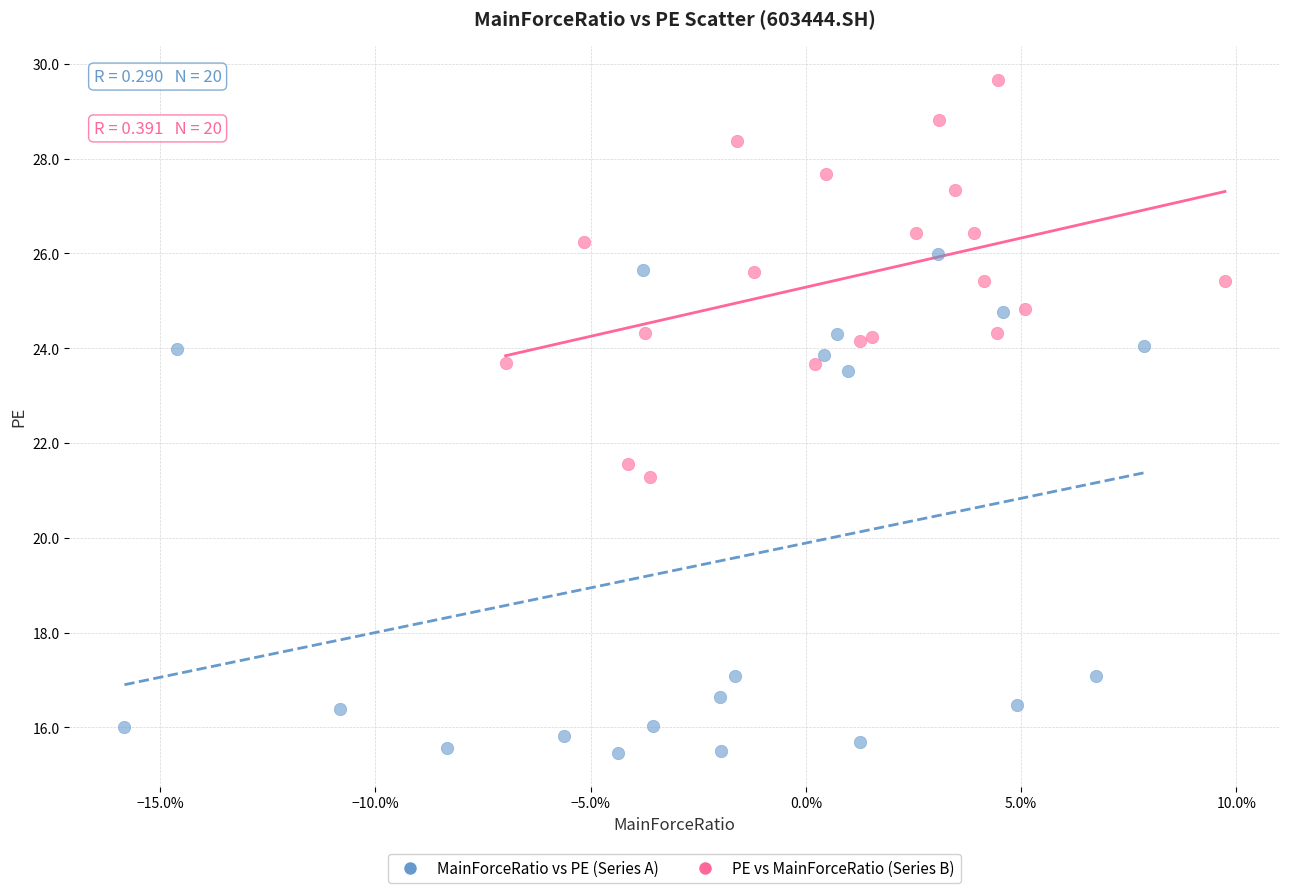

Which series reaches the minimum Y coordinate?

MainForceRatio vs PE (Series A)